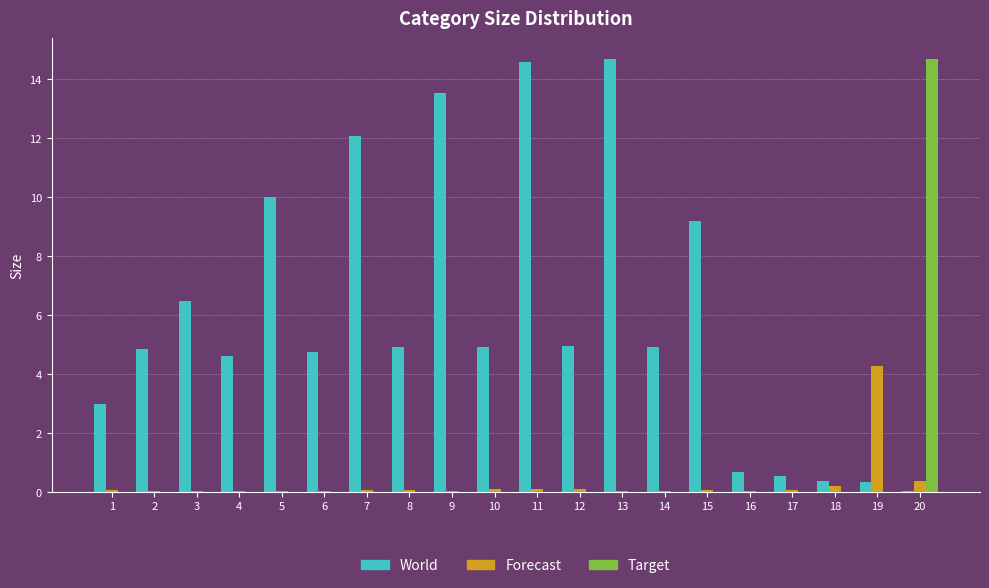

How many categories are shown in the chart?

20